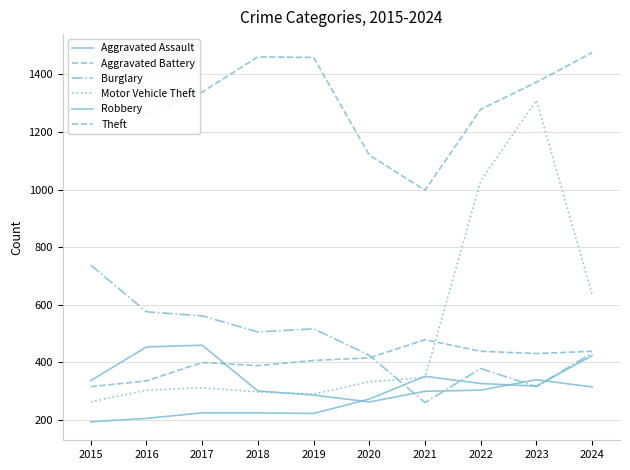

How many lines are shown in the chart?

6